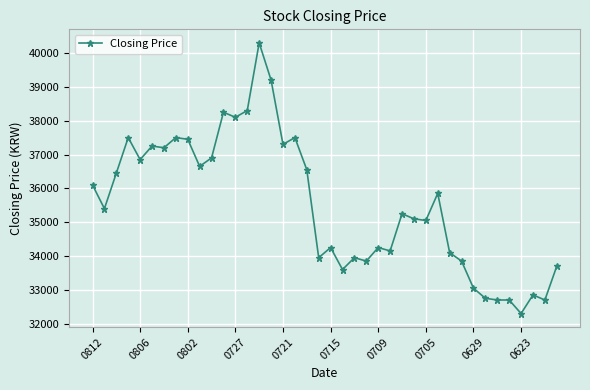

What is the smallest value displayed?

32300